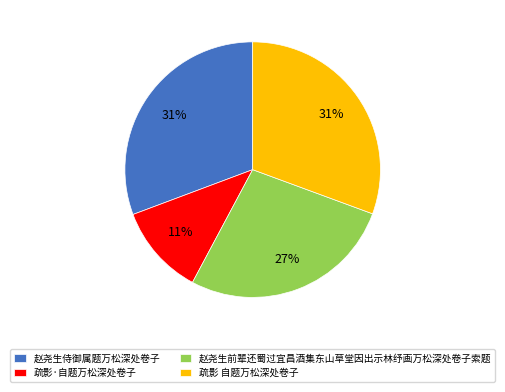

Which category has the smallest portion of the pie?

疏影·自题万松深处卷子